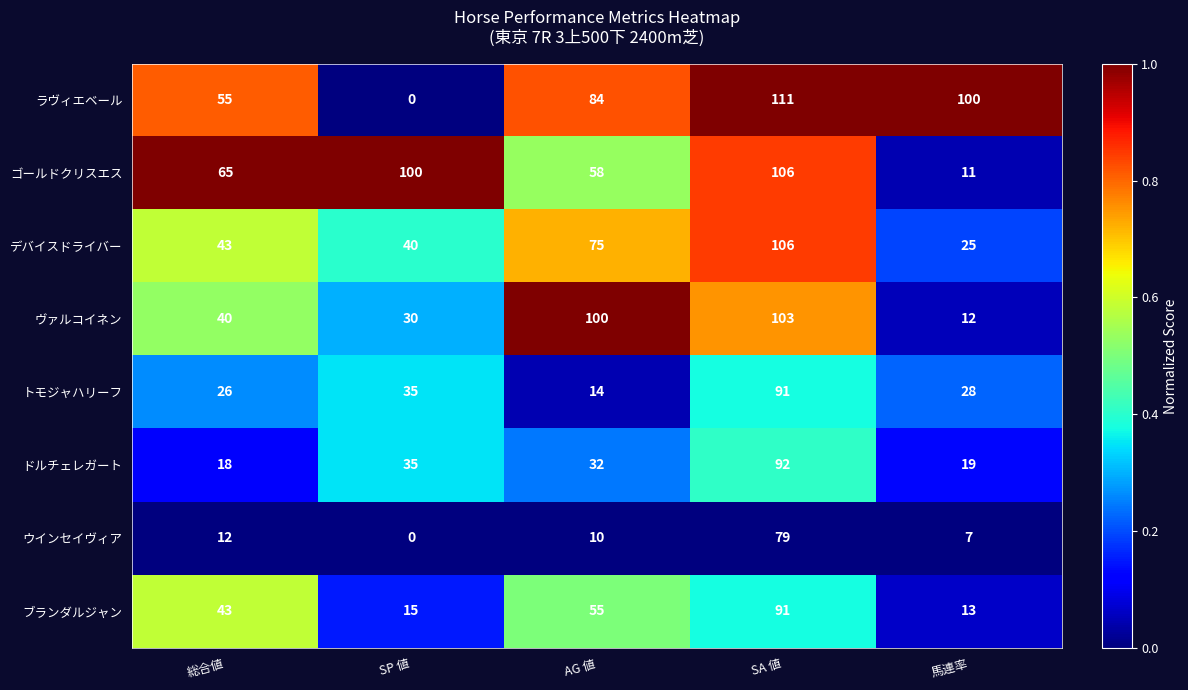

Read the ブランダルジャン value at 馬連率.

13